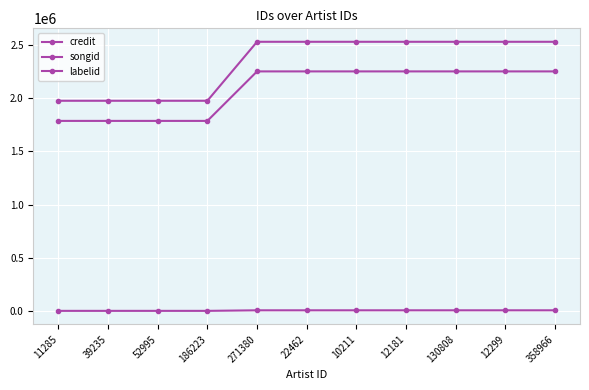

How many data points does each series have?

11